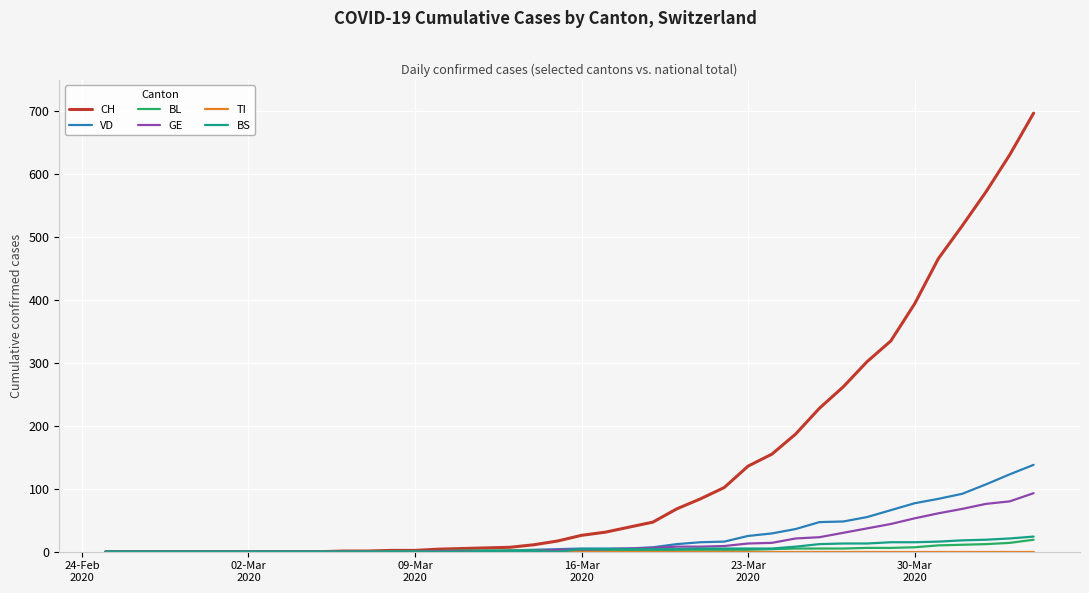

How many distinct data groups are displayed?

6